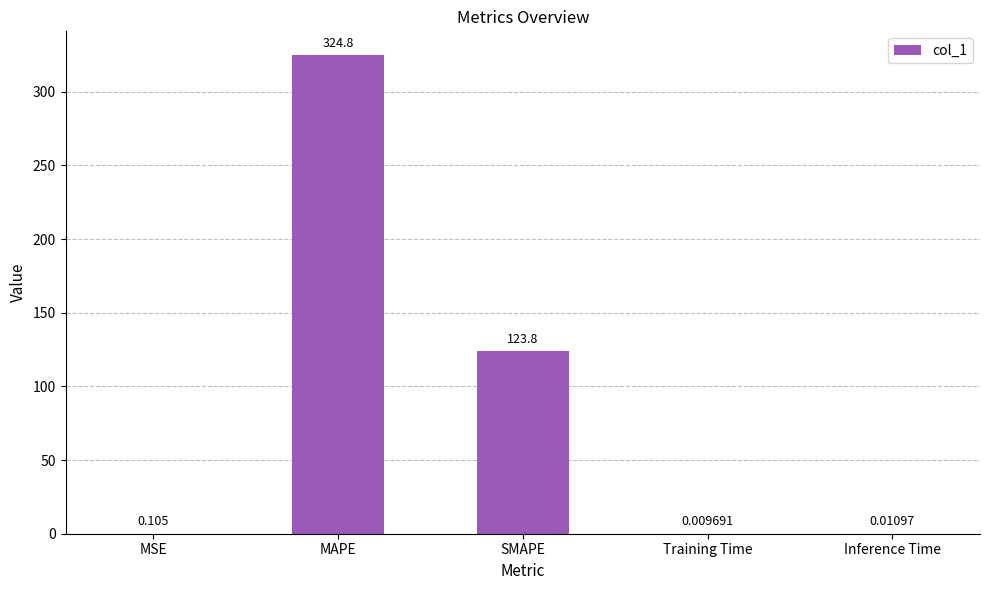

Between Training Time and Inference Time, which is larger?

Inference Time